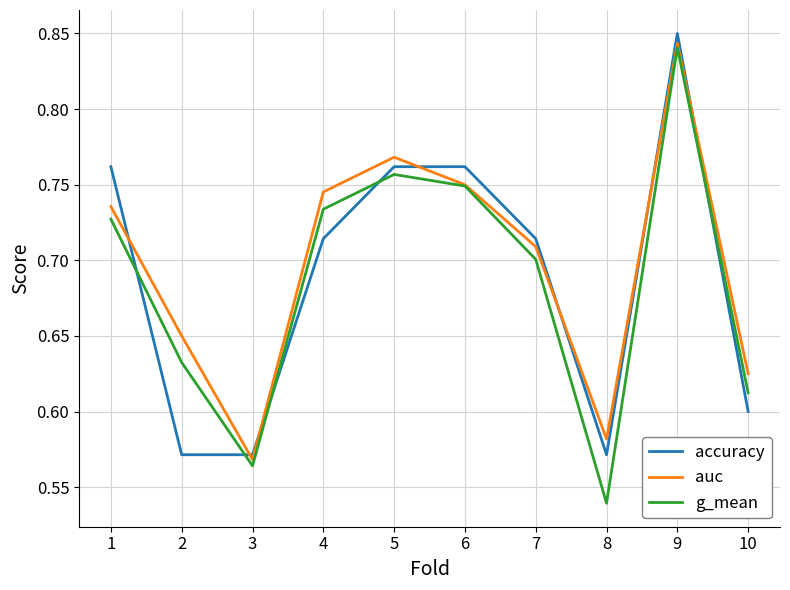

Which category has the highest value across all series?

9